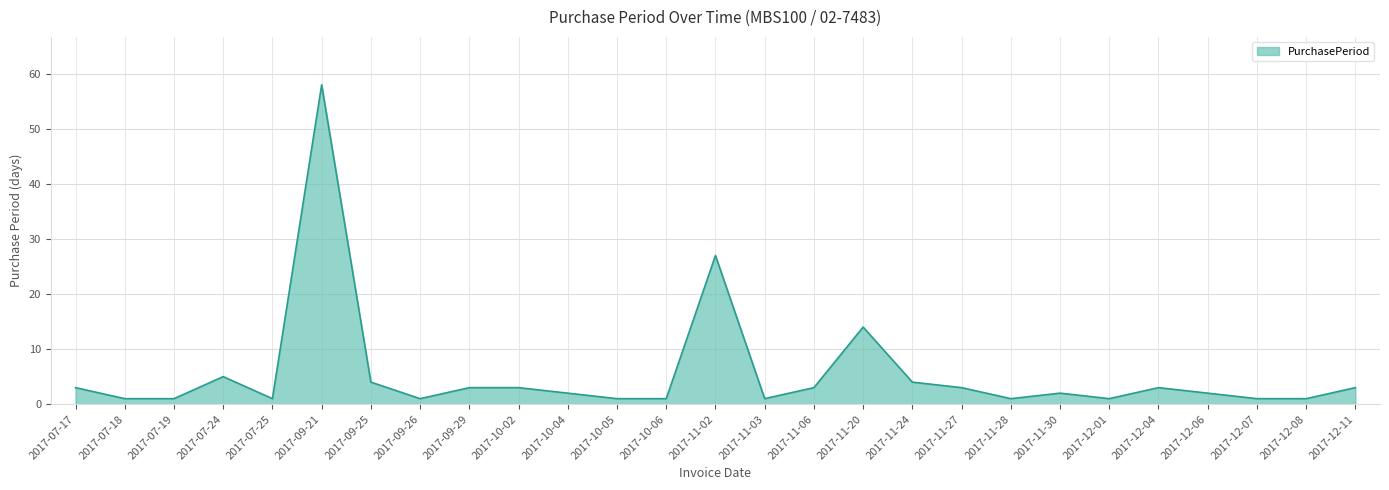

What is the greatest value displayed?

58